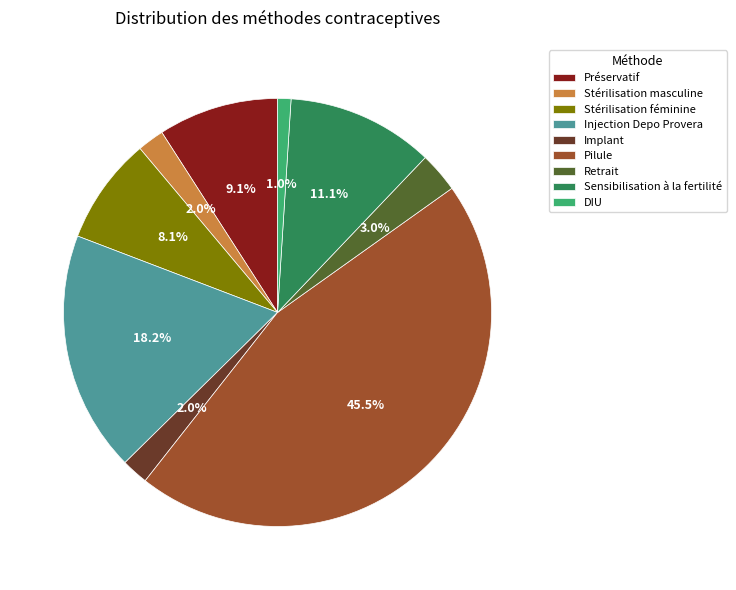

True or false: DIU accounts for 14% of the total.

False